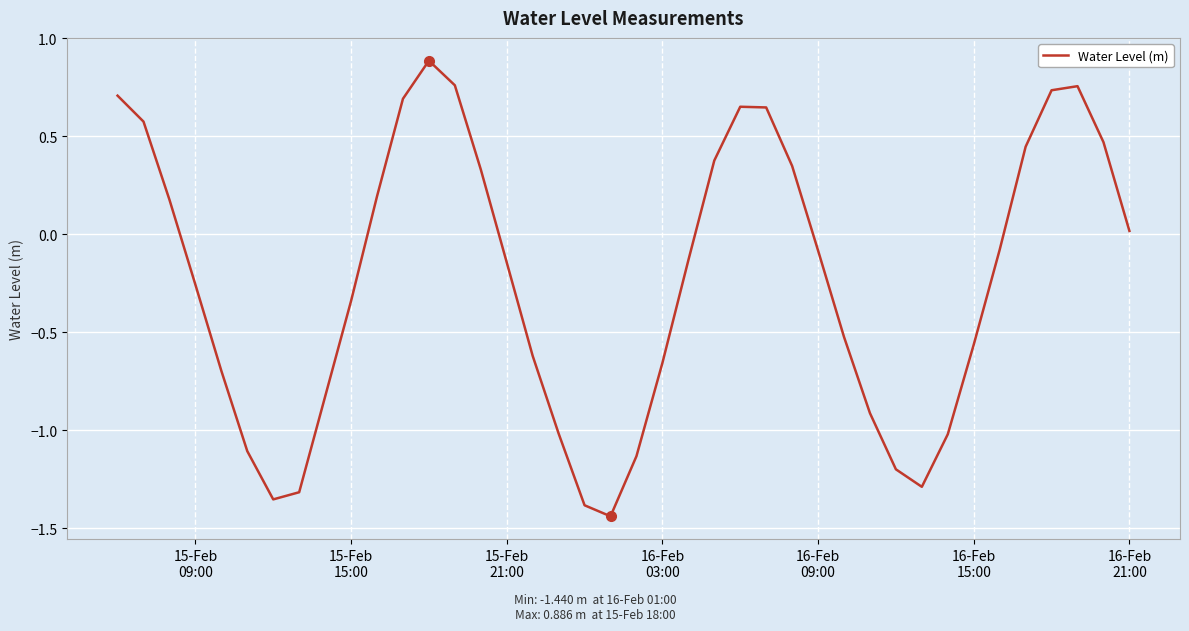

What is the greatest value displayed?

0.9